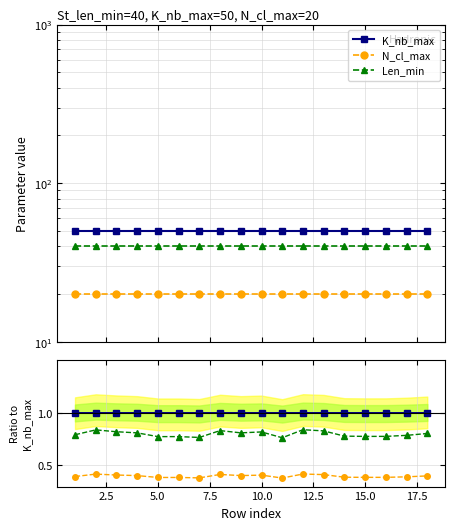

At 15.0, list the series in order from largest to smallest.

K_nb_max, Len_min, N_cl_max